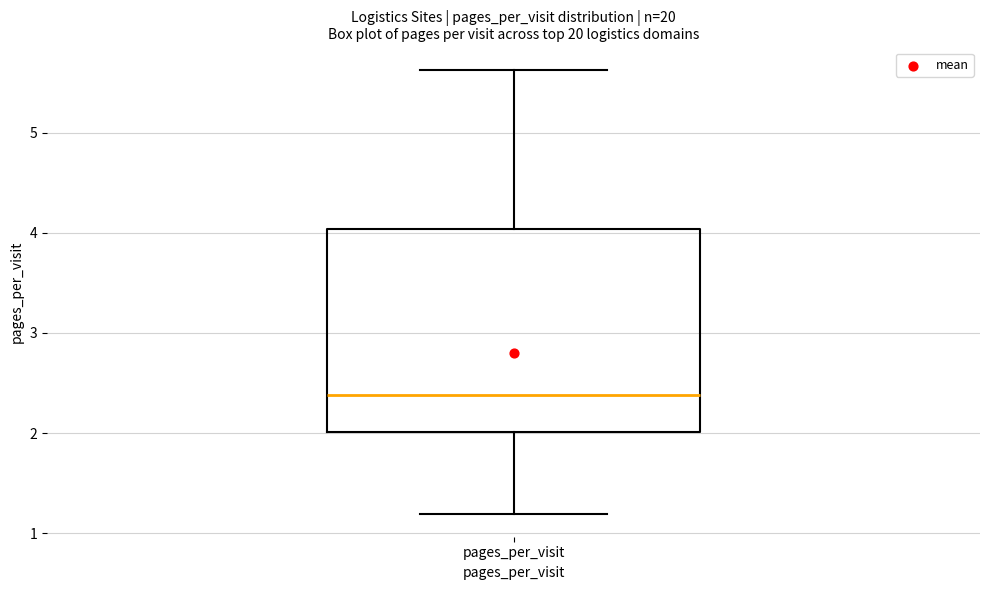

Where is the upper edge of the box for pages_per_visit on the y-axis? The values are not printed on the chart, so give them approximately, as read against the axis.

4.0